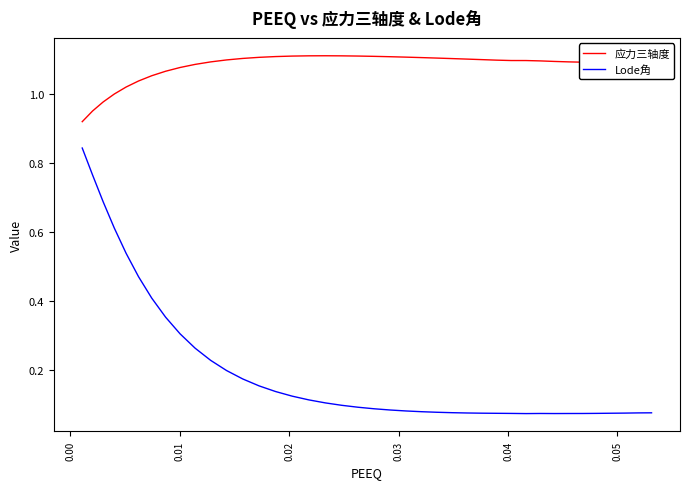

What are all the series names shown in the legend?

应力三轴度, Lode角